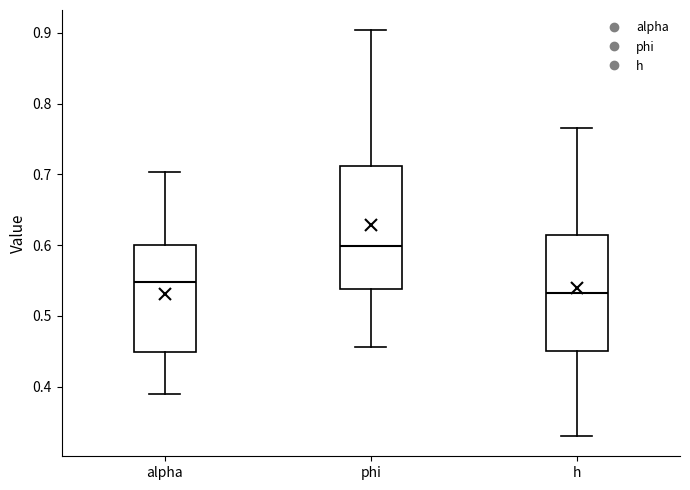

Reading left to right, transcribe this box plot: for each box, give where its median line is, the range the box spans, and where its two whiskers end, as read against the y-axis. The values are not printed on the chart, so give them approximately, as read against the axis.

alpha: median 0.55, box 0.45 to 0.60, whiskers 0.39 to 0.70
phi: median 0.60, box 0.54 to 0.71, whiskers 0.46 to 0.90
h: median 0.53, box 0.45 to 0.61, whiskers 0.33 to 0.77